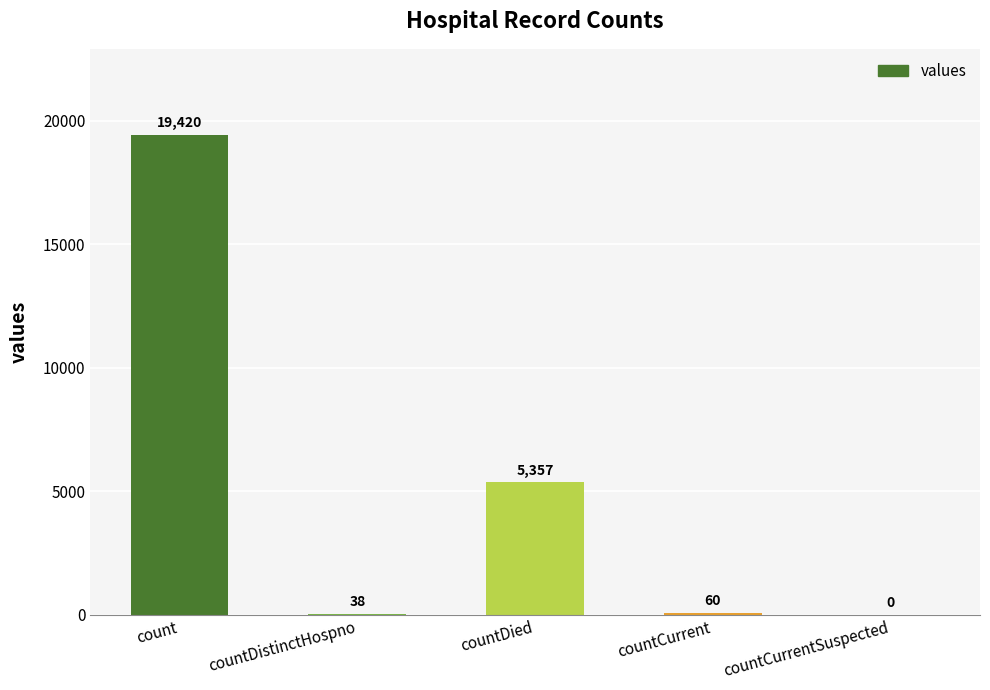

What is the sum of all values?

24875